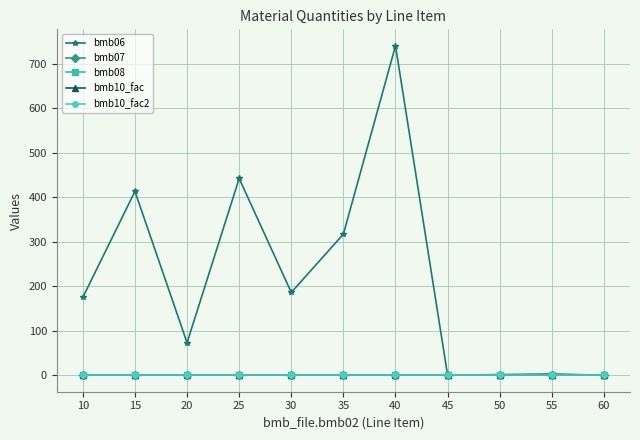

How many lines are shown in the chart?

5